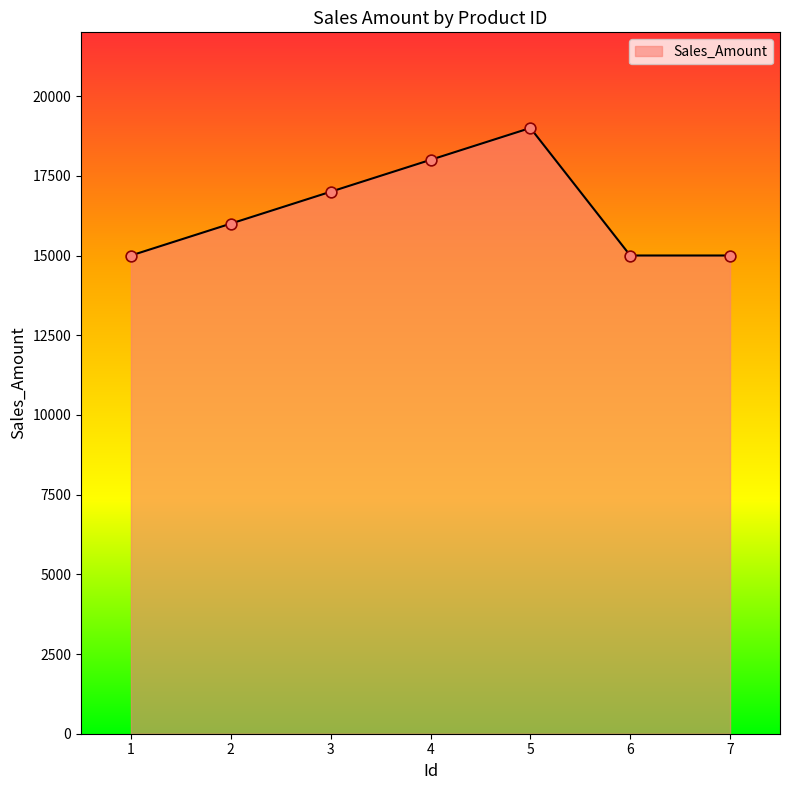

What is the ratio of the value at 5 to the value at 4?

1.1